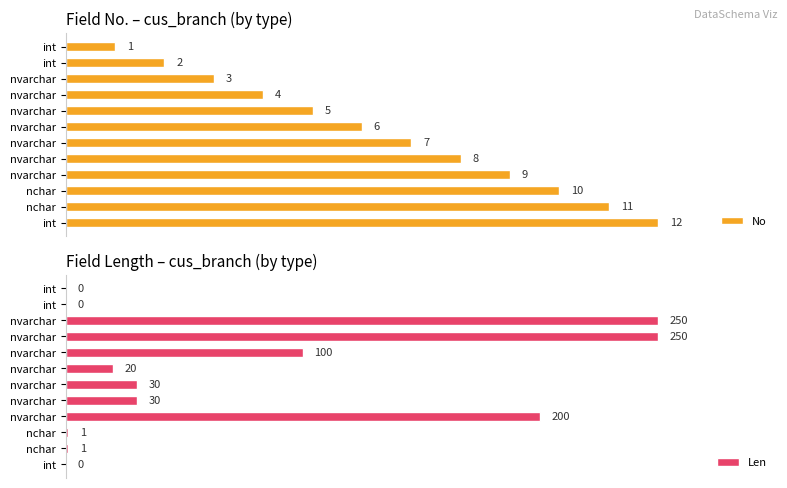

Reading right to left, list all the values displayed in this chart.

No: 12	11	10	9	8	7	6	5	4	3	2	1
Len: 0	1	1	200	30	30	20	100	250	250	0	0